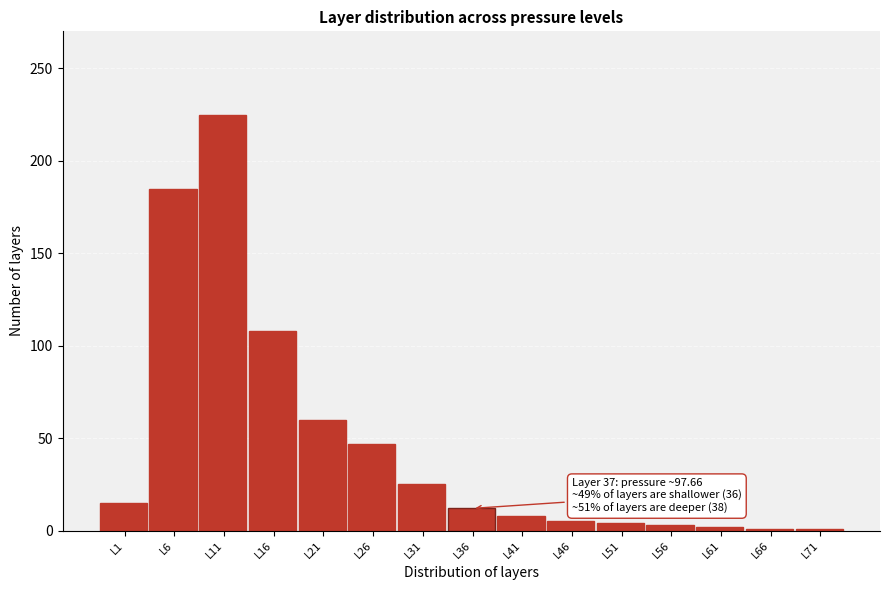

What value does the data have at L31?

25